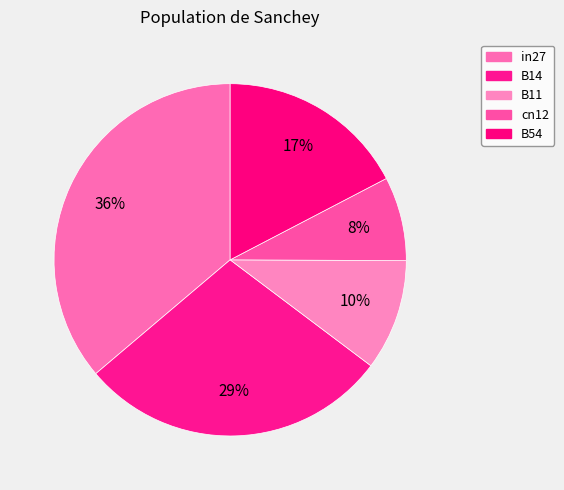

What is the change in value from in27 to B11?

-0.6